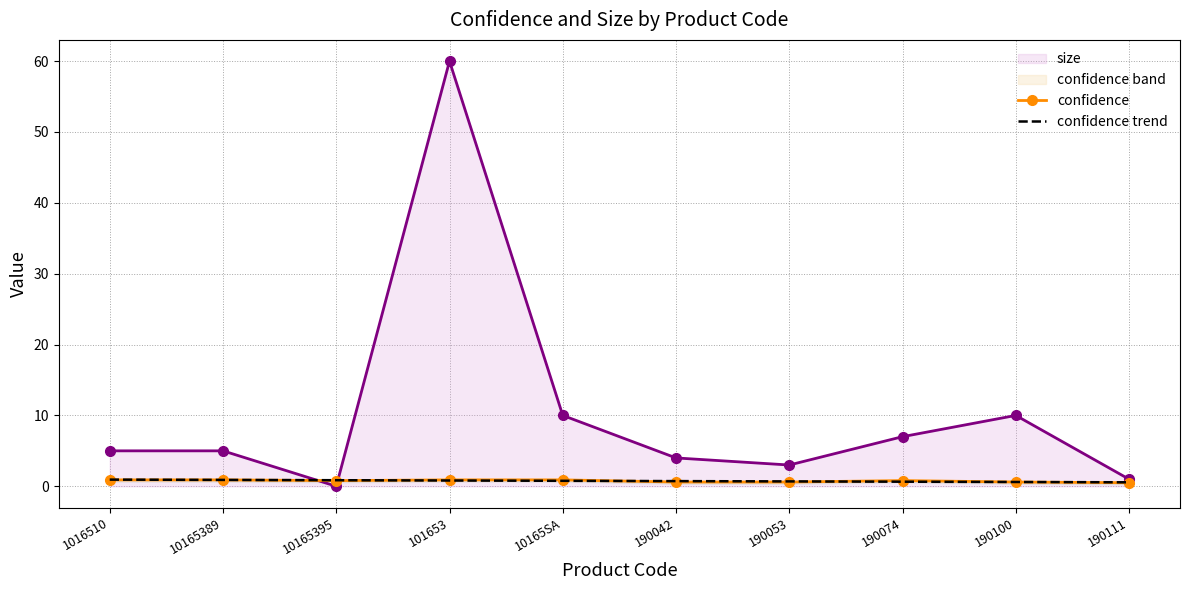

What is the total value across all series at 10165395?

1.7